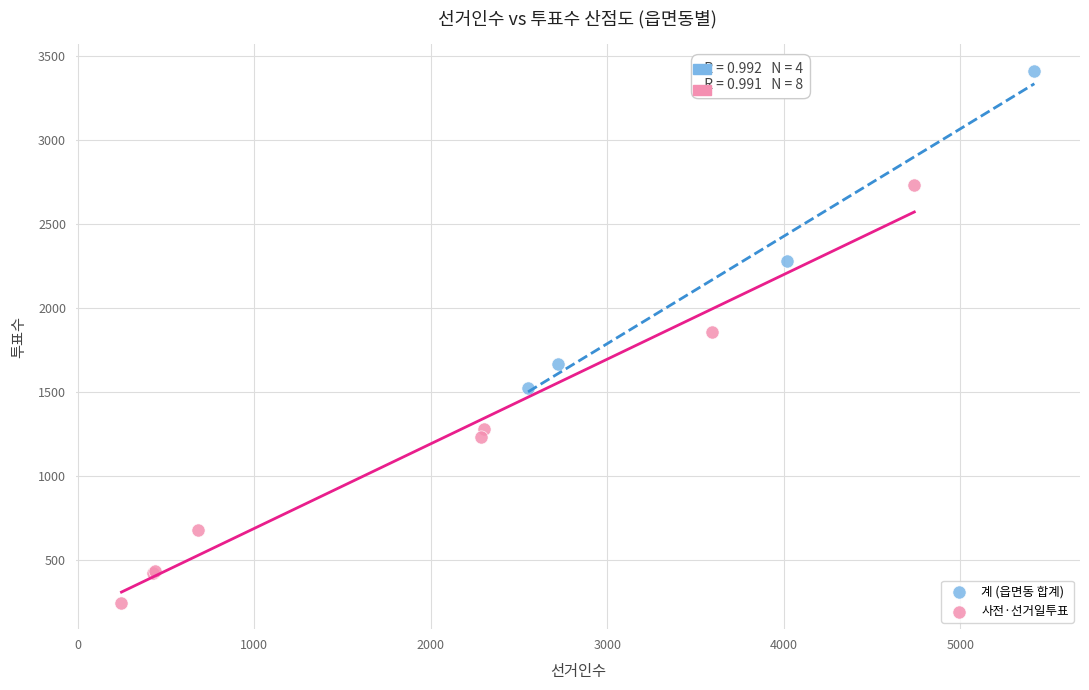

Which series reaches the maximum Y coordinate?

계 (읍면동 합계)